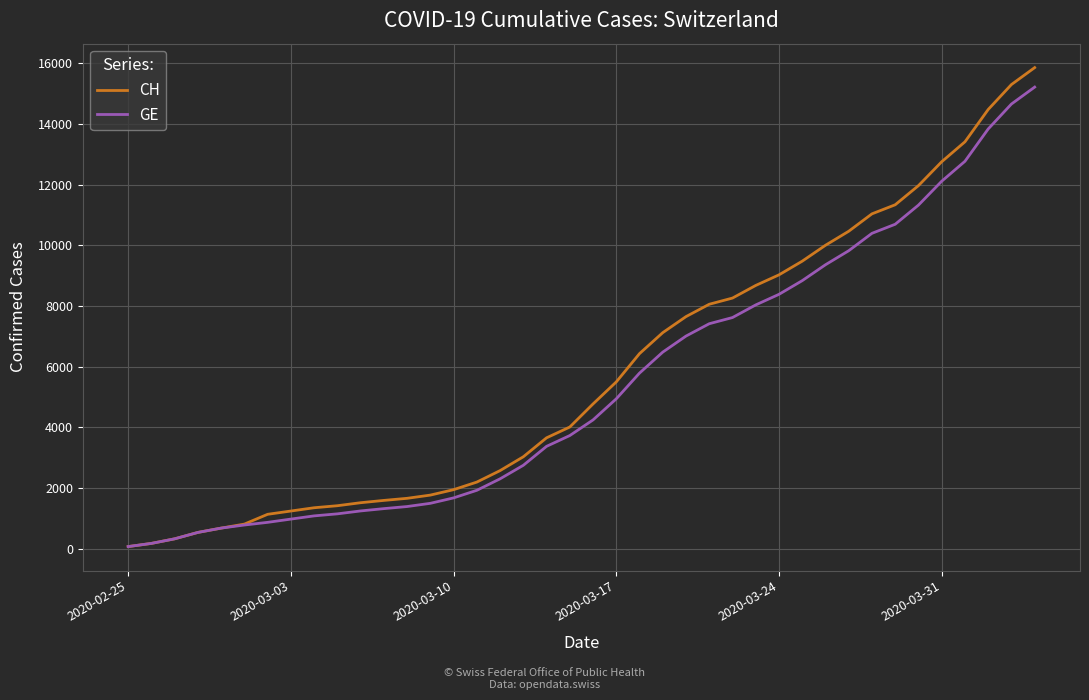

What is the smallest value displayed?

73